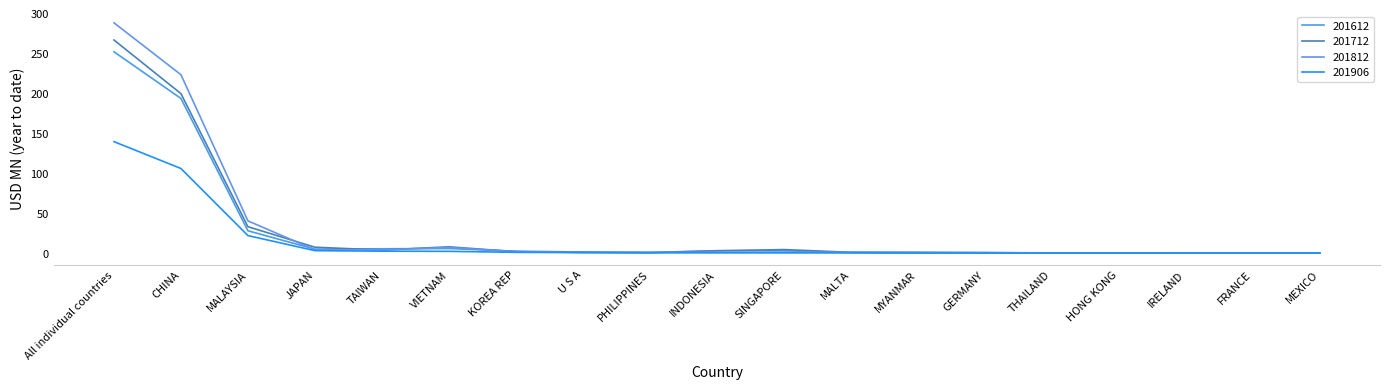

Reading right to left, transcribe all the data shown in this chart.

201612: 0.1	0.1	0.2	0.2	0.2	0.7	0.4	0.7	3.0	3.1	0.9	1.4	2.5	5.8	5.4	5.0	28.0	193.7	252.1
201712: 0.1	0.0	0.0	0.2	0.2	0.5	1.1	1.1	4.5	2.9	0.5	0.9	1.8	7.9	3.8	7.4	33.1	199.7	266.8
201812: 0.1	0.0	0.1	0.2	0.4	0.5	0.5	1.1	1.2	1.0	1.0	0.8	1.8	7.0	4.1	4.2	40.4	223.4	288.4
201906: 0.0	0.0	0.1	0.1	0.1	0.1	0.2	0.3	0.3	0.4	0.4	0.7	1.0	2.2	2.4	3.1	22.0	106.0	139.6